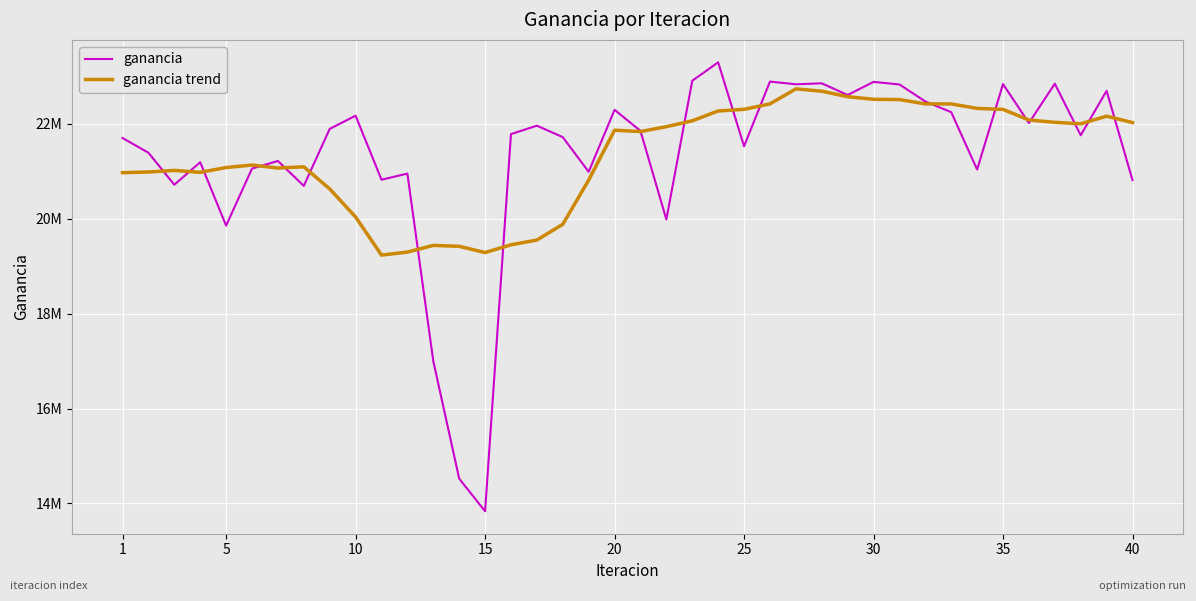

What are all the series names shown in the legend?

ganancia, ganancia trend